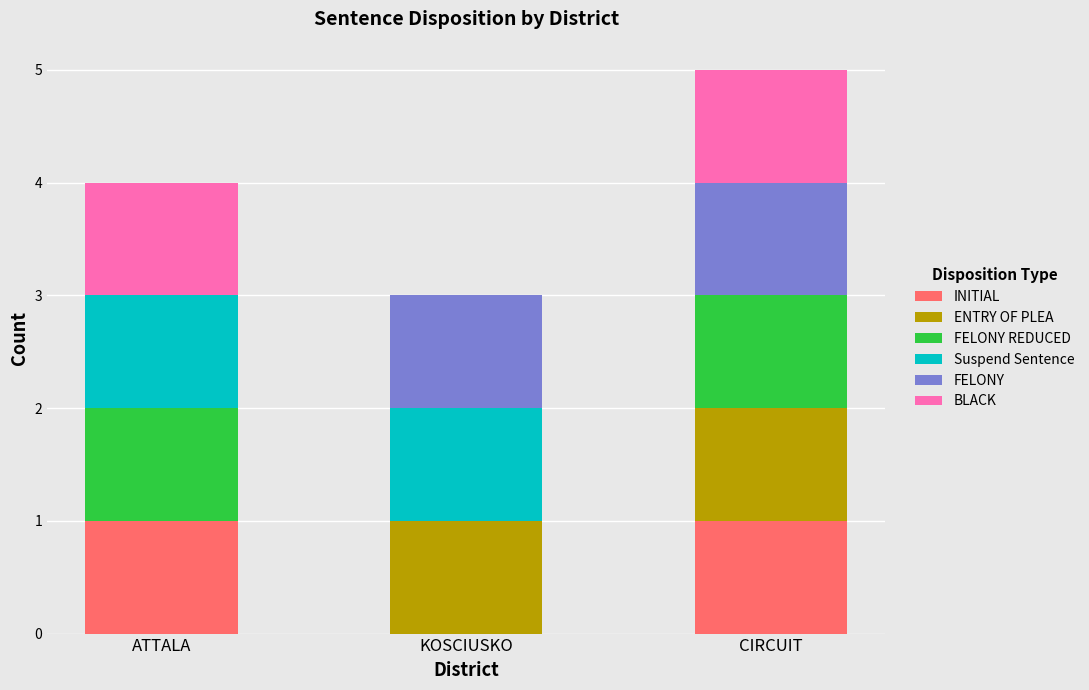

The value of INITIAL at ATTALA is 2. True or false?

False